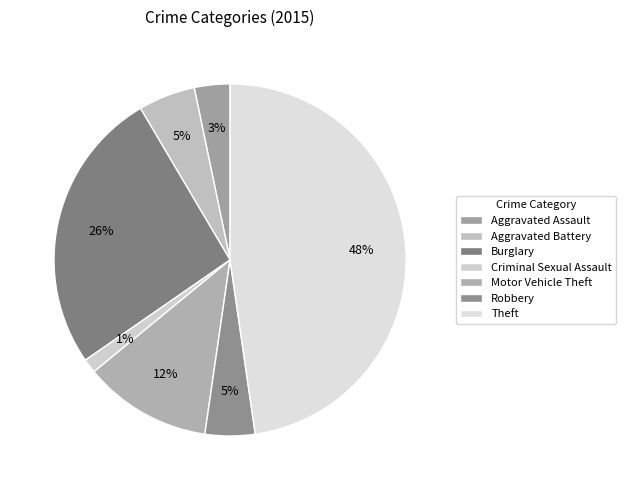

To the nearest percent, what is the average slice percentage?

14%